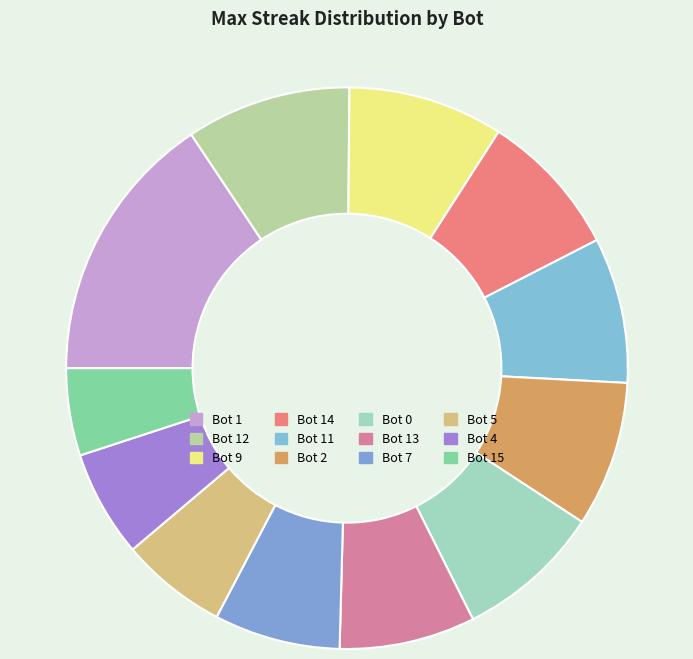

To the nearest percent, what portion does Bot 0 represent?

8%